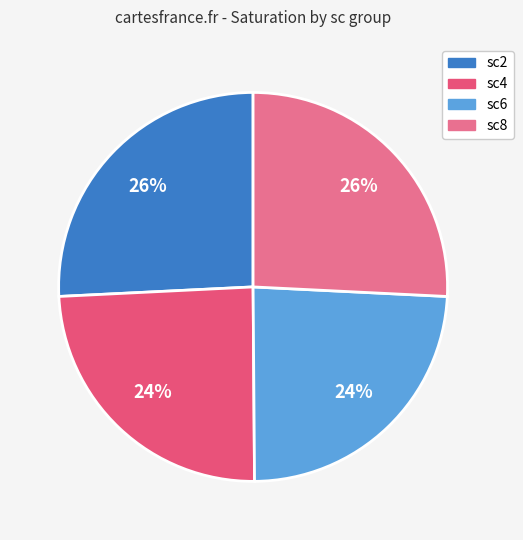

How many segments does this pie chart have?

4